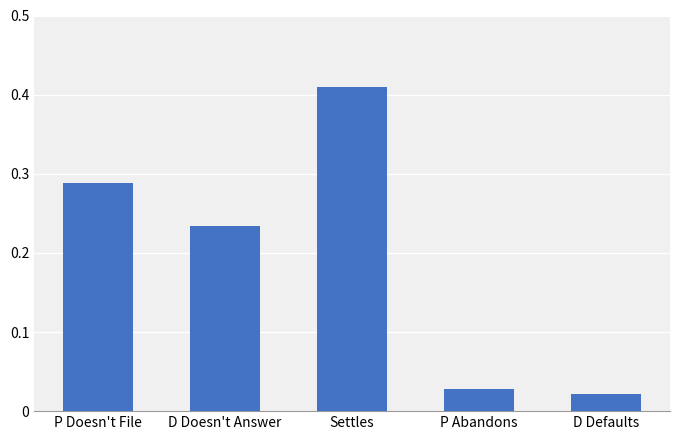

Is it true that the value at P Doesn't File is 0.4?

False